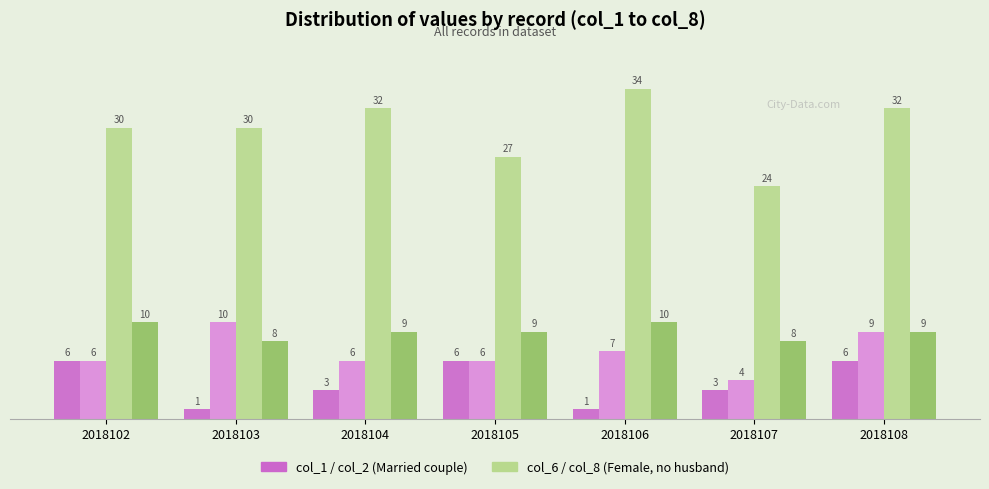

Does the chart contain stacked bars?

No